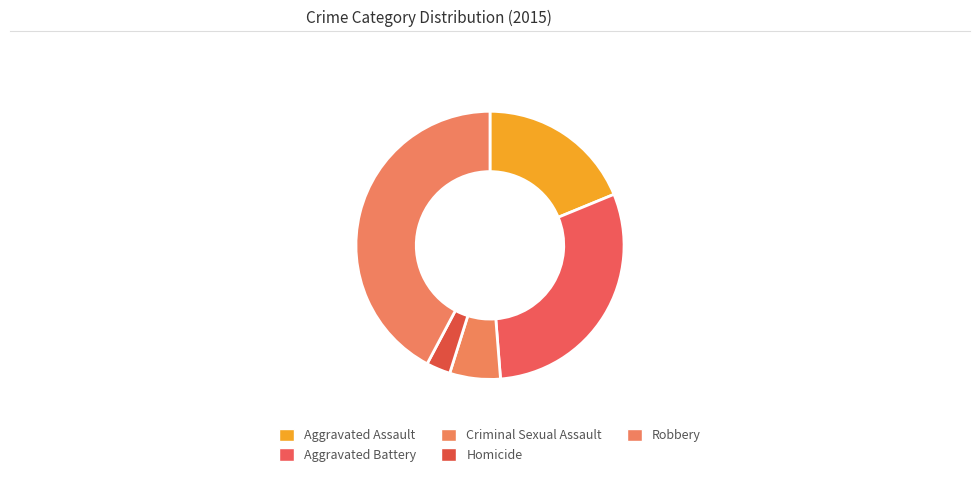

Is there a majority slice in this chart?

No